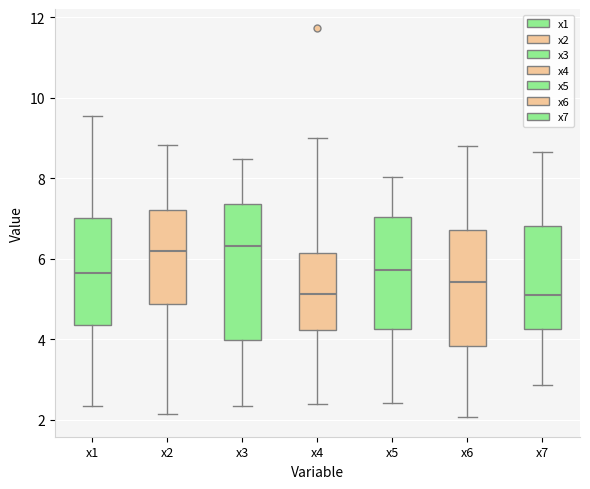

Reading left to right, transcribe this box plot: for each box, give where its median line is, the range the box spans, and where its two whiskers end, as read against the y-axis. The values are not printed on the chart, so give them approximately, as read against the axis.

x1: median 5.6, box 4.4 to 7.0, whiskers 2.4 to 9.6
x2: median 6.2, box 4.8 to 7.2, whiskers 2.2 to 8.8
x3: median 6.4, box 4.0 to 7.4, whiskers 2.4 to 8.4
x4: median 5.2, box 4.2 to 6.2, whiskers 2.4 to 9.0
x5: median 5.8, box 4.2 to 7.0, whiskers 2.4 to 8.0
x6: median 5.4, box 3.8 to 6.8, whiskers 2.0 to 8.8
x7: median 5.2, box 4.2 to 6.8, whiskers 2.8 to 8.6